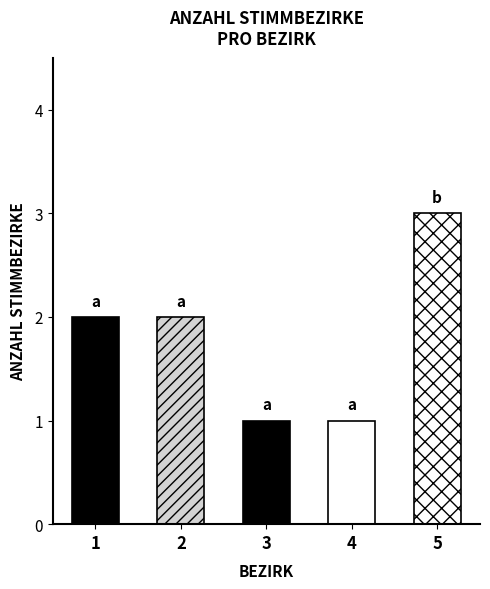

Does the chart contain stacked bars?

No